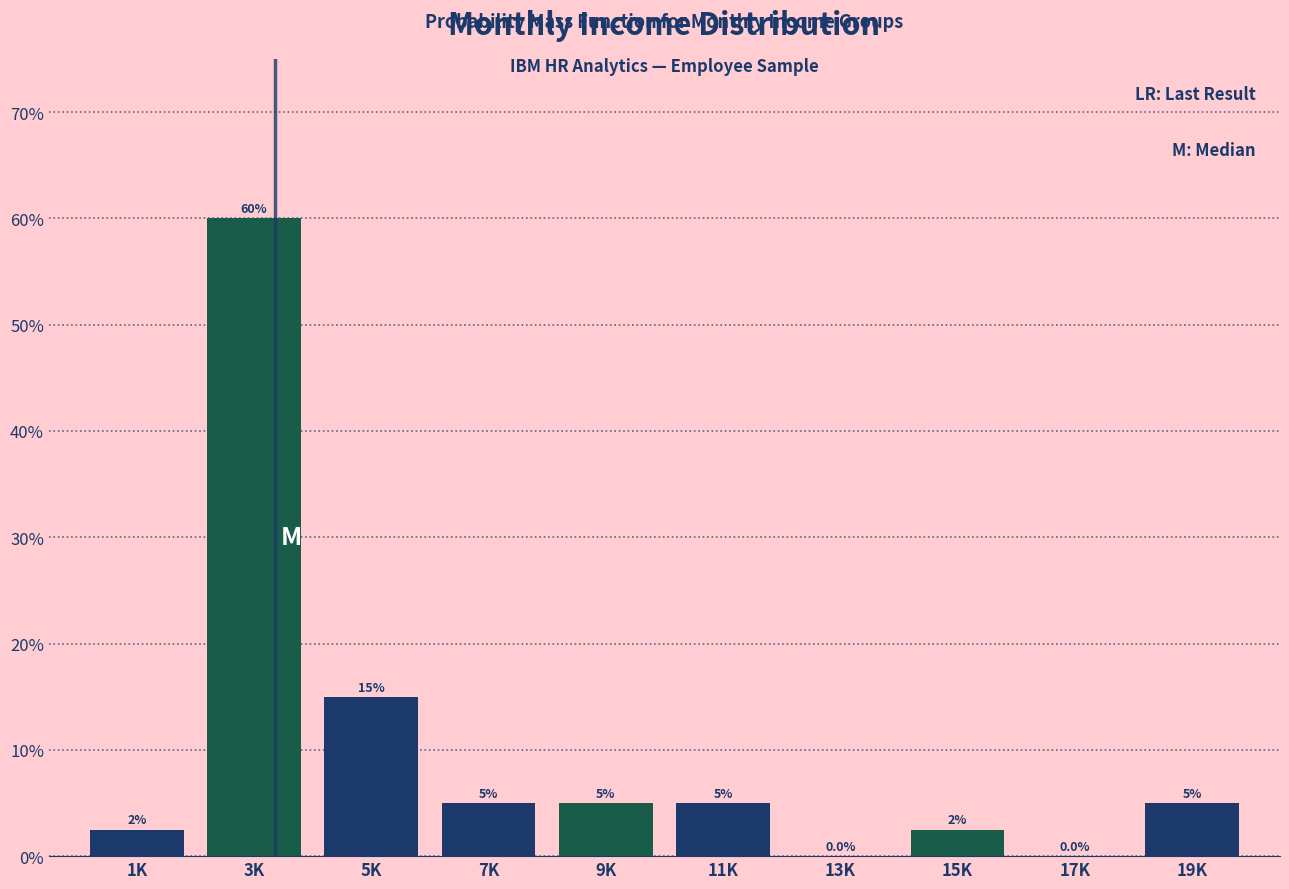

Reading left to right, what are all the values shown in this chart?

1K=2.5	3K=60.0	5K=15.0	7K=5.0	9K=5.0	11K=5.0	13K=0.0	15K=2.5	17K=0.0	19K=5.0